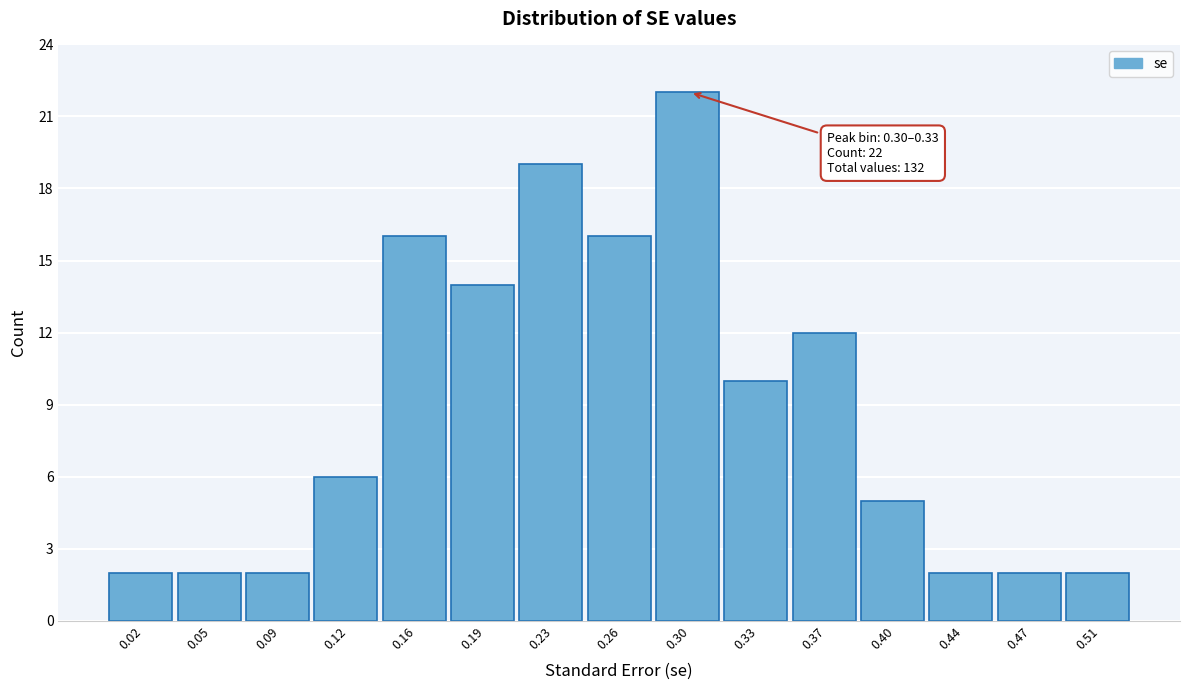

Reading right to left, what are all the values shown in this chart?

0.51=2	0.47=2	0.44=2	0.40=5	0.37=12	0.33=10	0.30=22	0.26=16	0.23=19	0.19=14	0.16=16	0.12=6	0.09=2	0.05=2	0.02=2